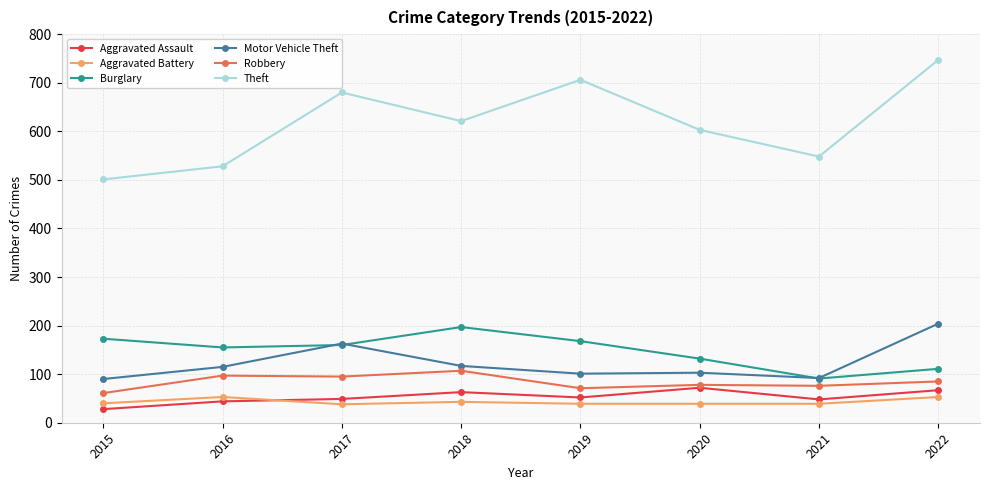

True or false: Robbery and Aggravated Battery intersect in this chart.

False